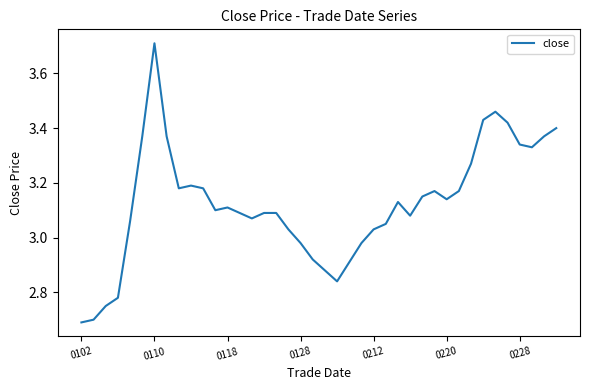

What is the smallest value displayed?

2.7